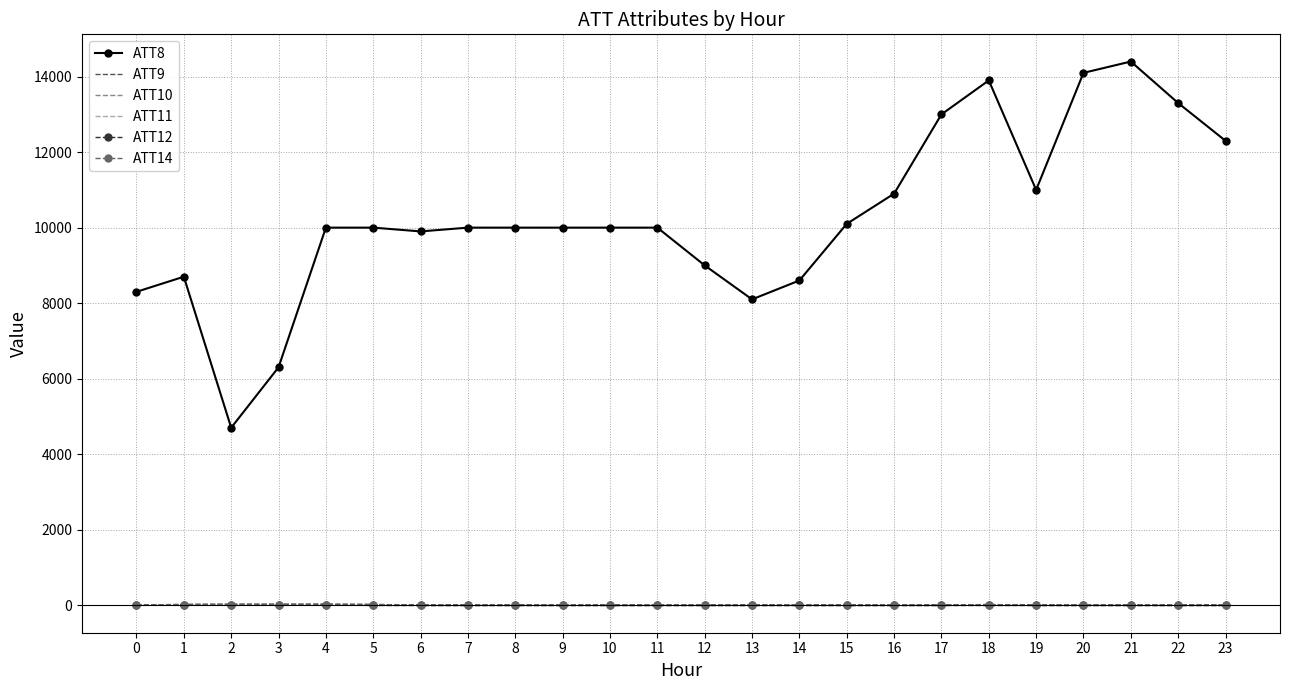

Which series has the widest spread of values?

ATT8